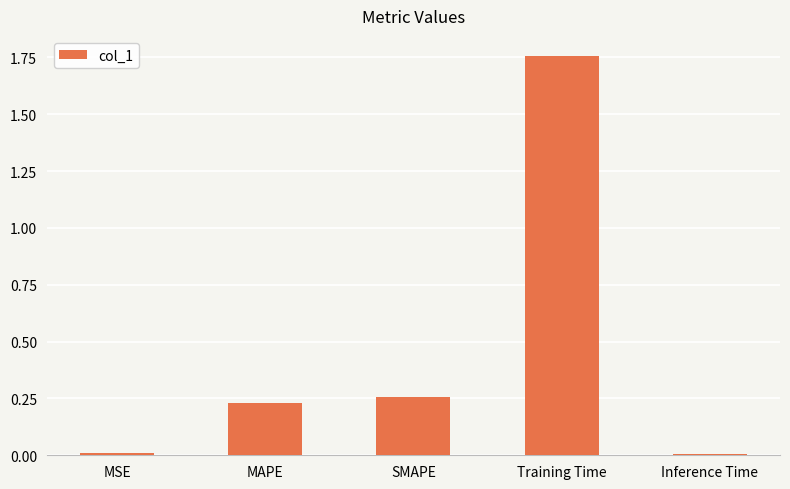

At which category does the chart reach its peak across all series?

Training Time